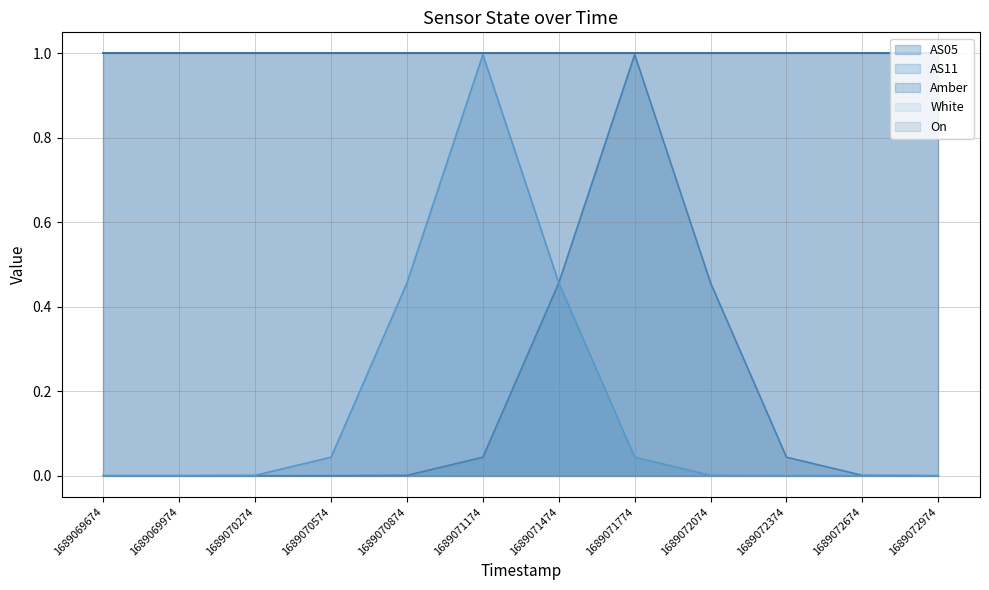

True or false: On and AS11 cross at least once.

True